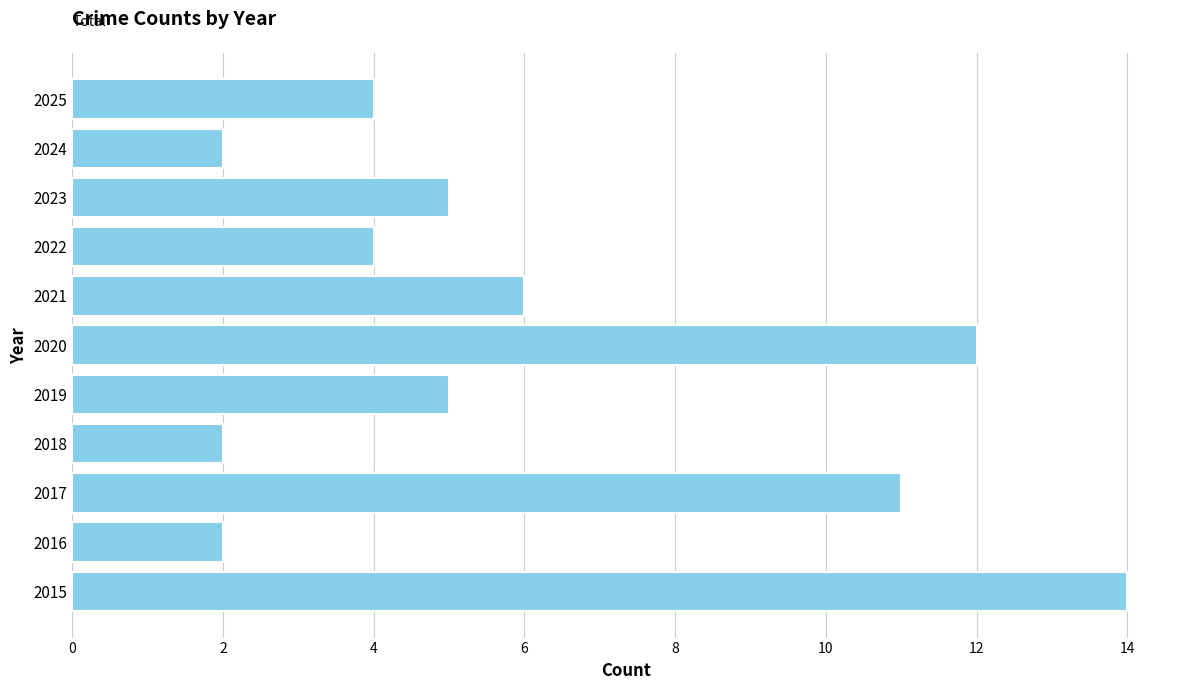

What is the sum of all values?

67